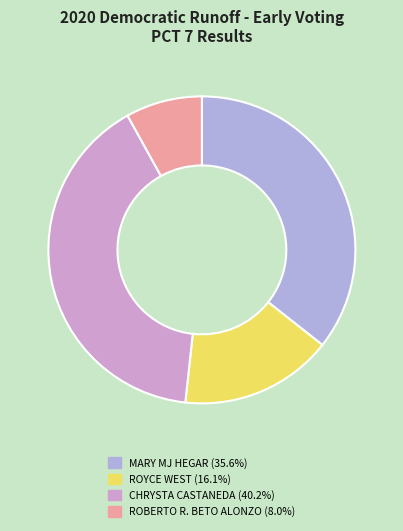

How many segments does this pie chart have?

4